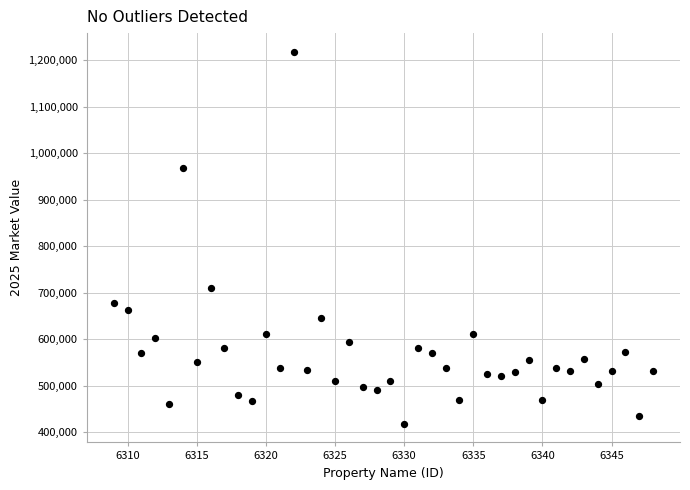

What Y value in the scatter plot is closest to 818216?

709604